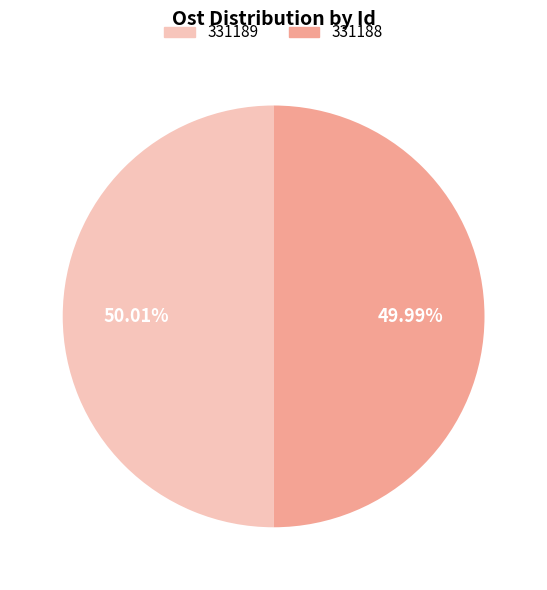

Is there any slice that represents more than half of the pie?

Yes